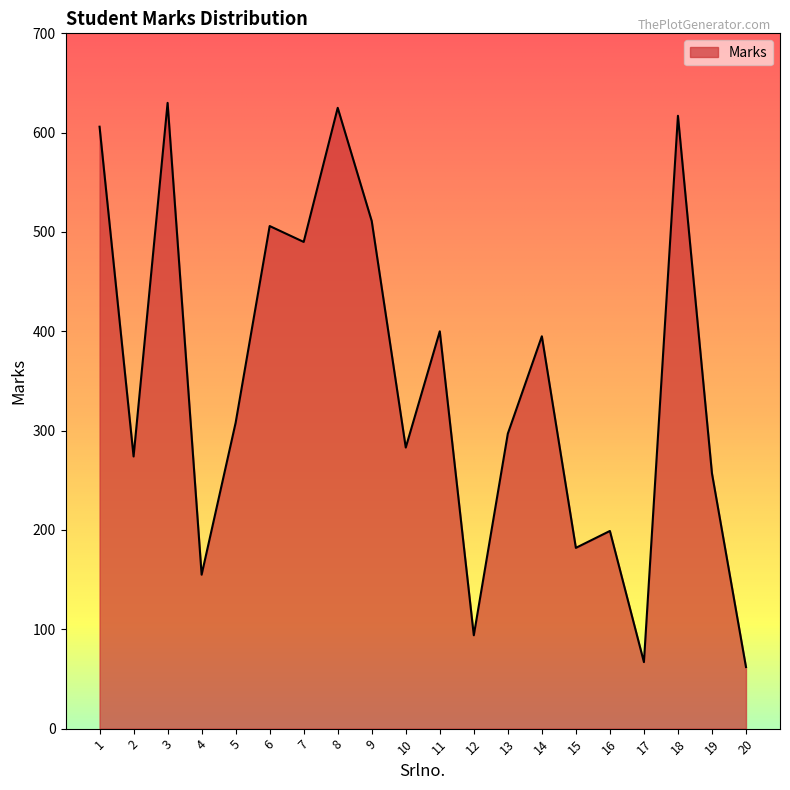

What is the greatest value displayed?

630